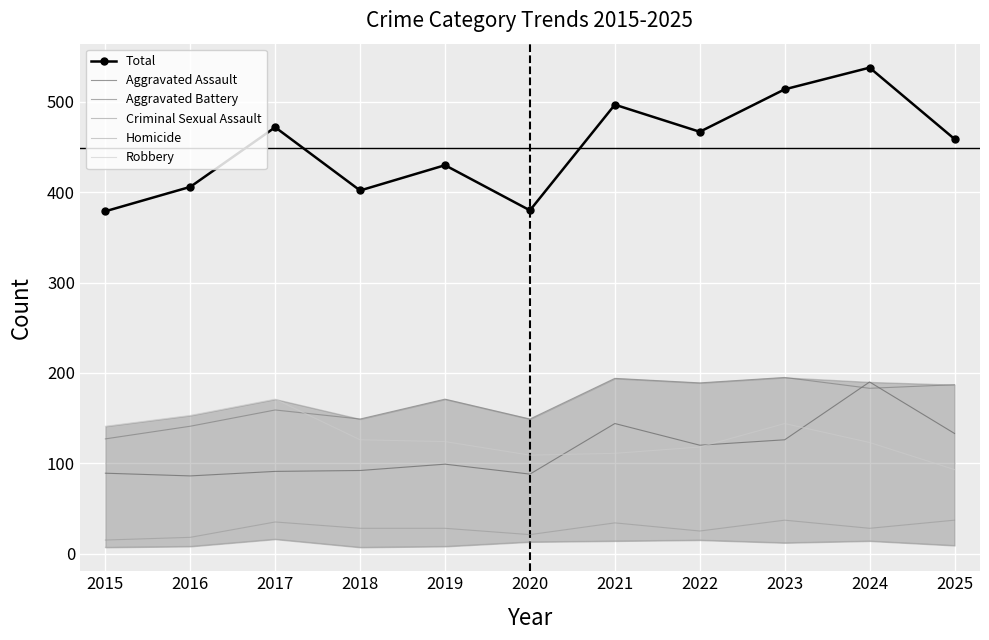

How many lines are shown in the chart?

6